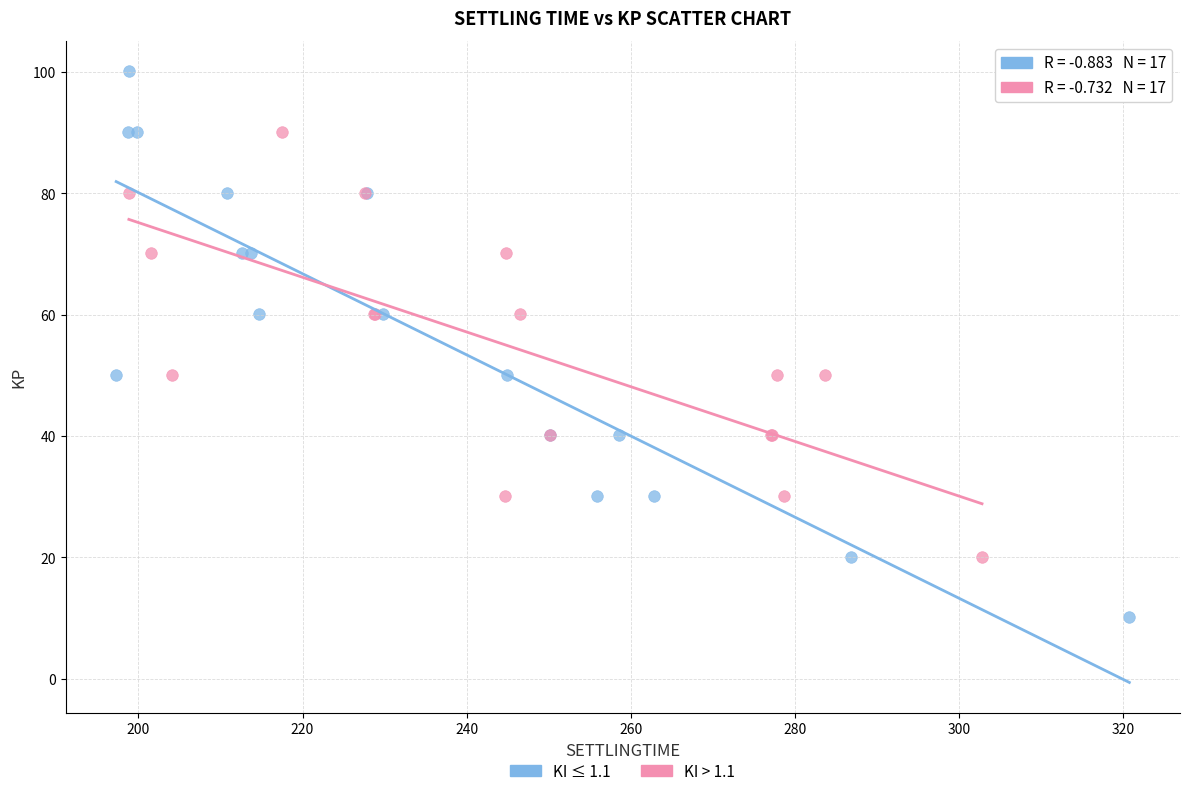

Which series has the largest Y range (max minus min)?

KI ≤ 1.1